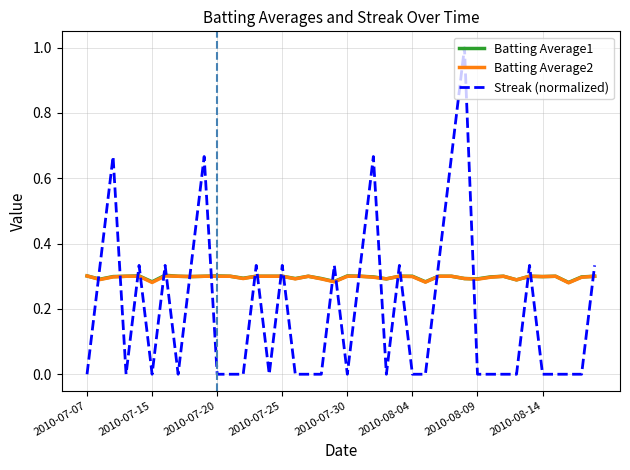

What is the greatest value displayed?

1.0